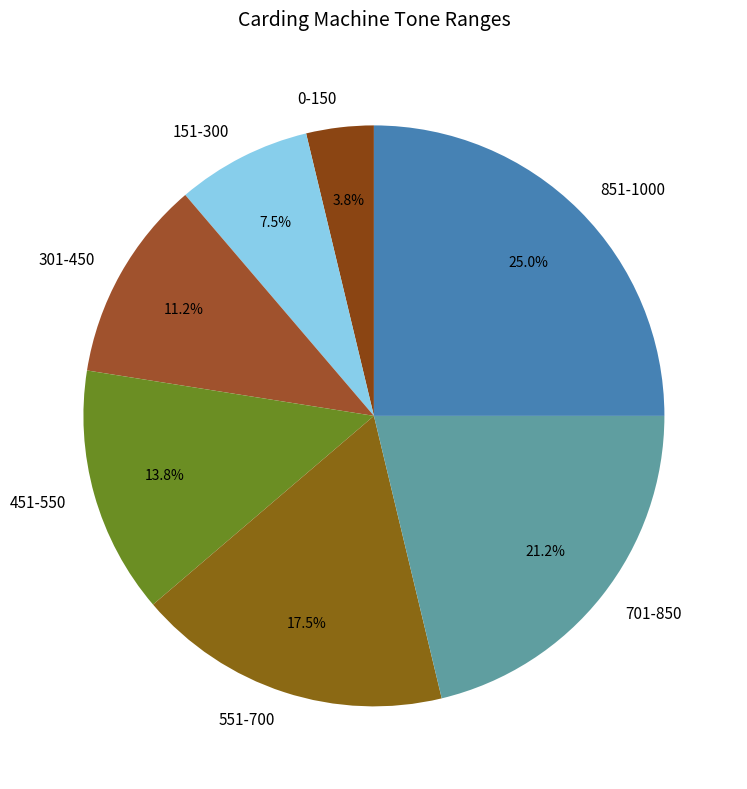

Is it true that 551-700 is 8% of the pie?

False